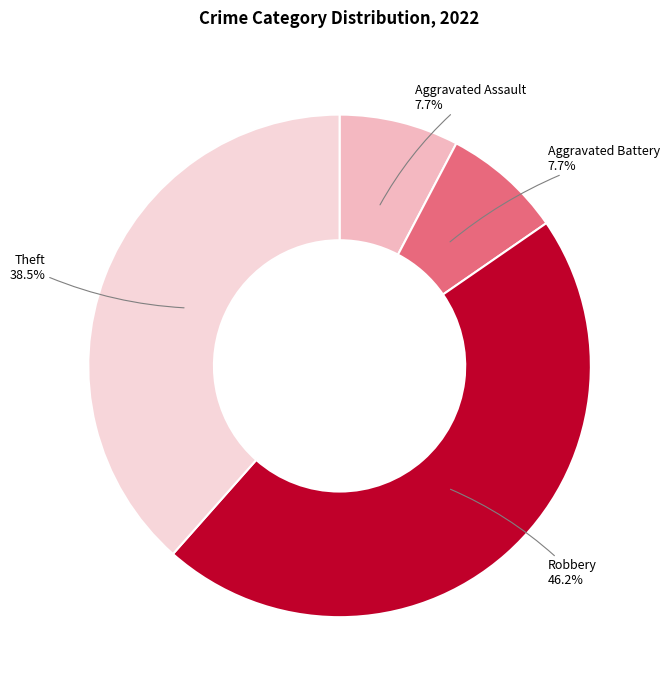

What is the ratio of the value at Aggravated Assault to the value at Aggravated Battery?

1.0